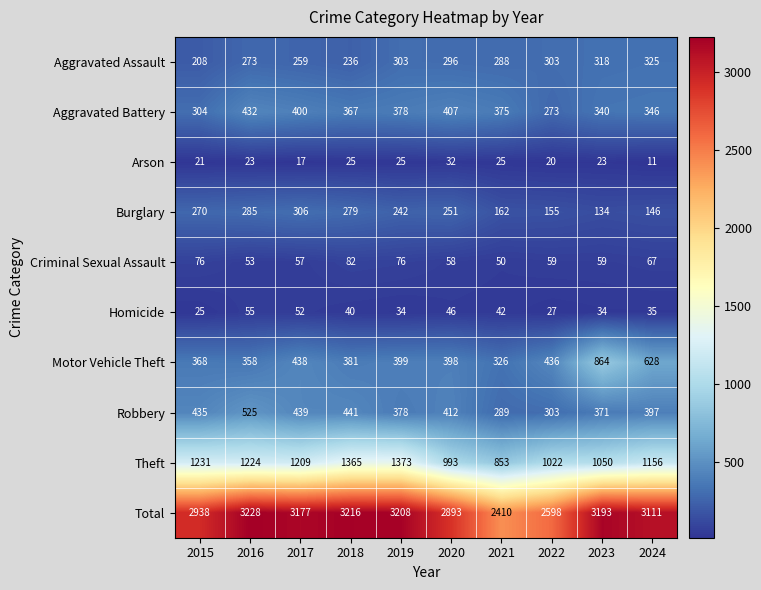

At which category is the sum across all series the highest?

2016